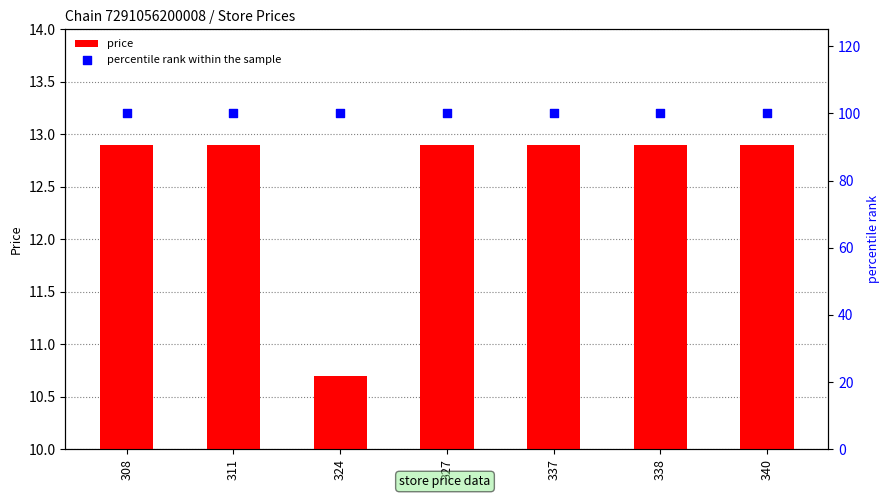

Which series has the largest Y range (max minus min)?

price